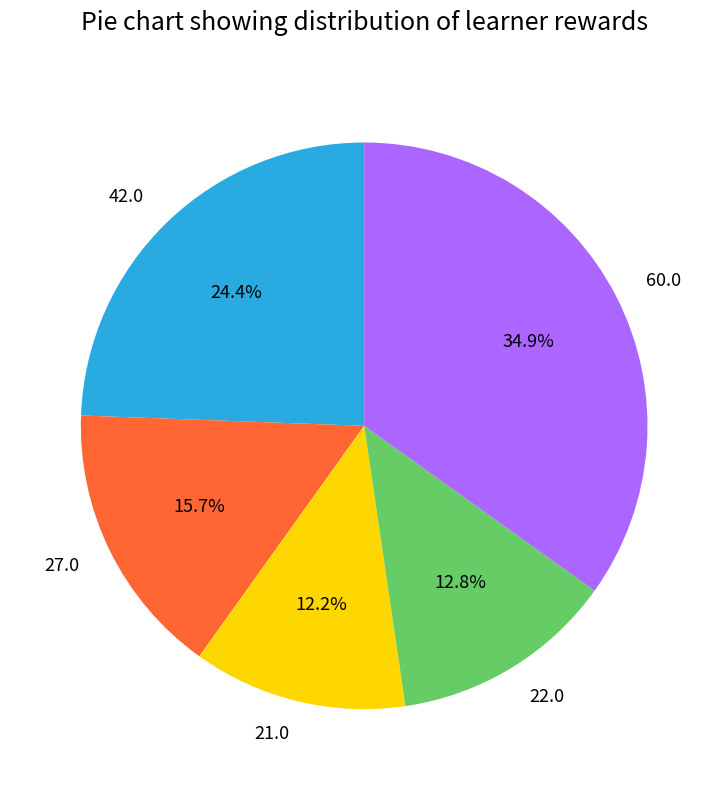

Rank the categories by value from lowest to highest.

21.0, 22.0, 27.0, 42.0, 60.0